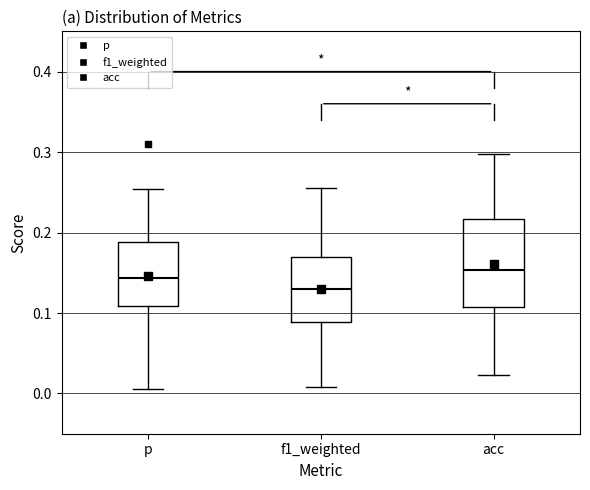

Which box's median line is the lowest?

f1_weighted